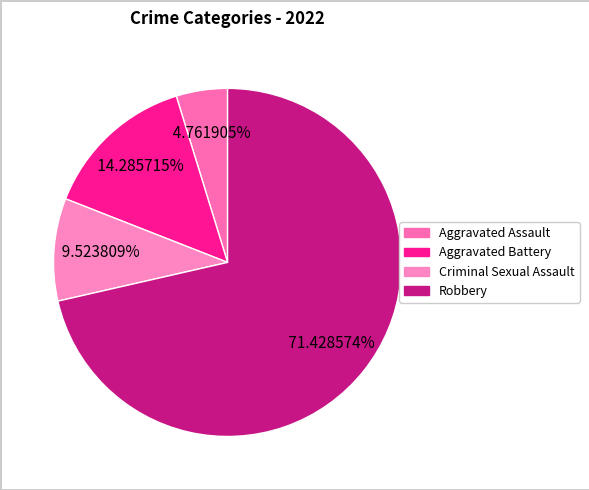

Does any single category account for the majority?

Yes